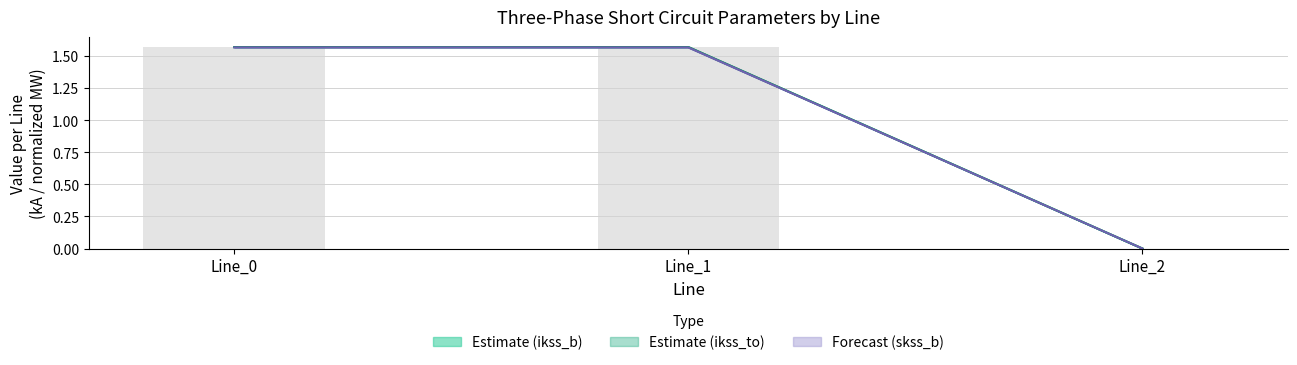

What is the difference between the maximum and minimum values in the pf_ikss_c_from_ka series?

1.6